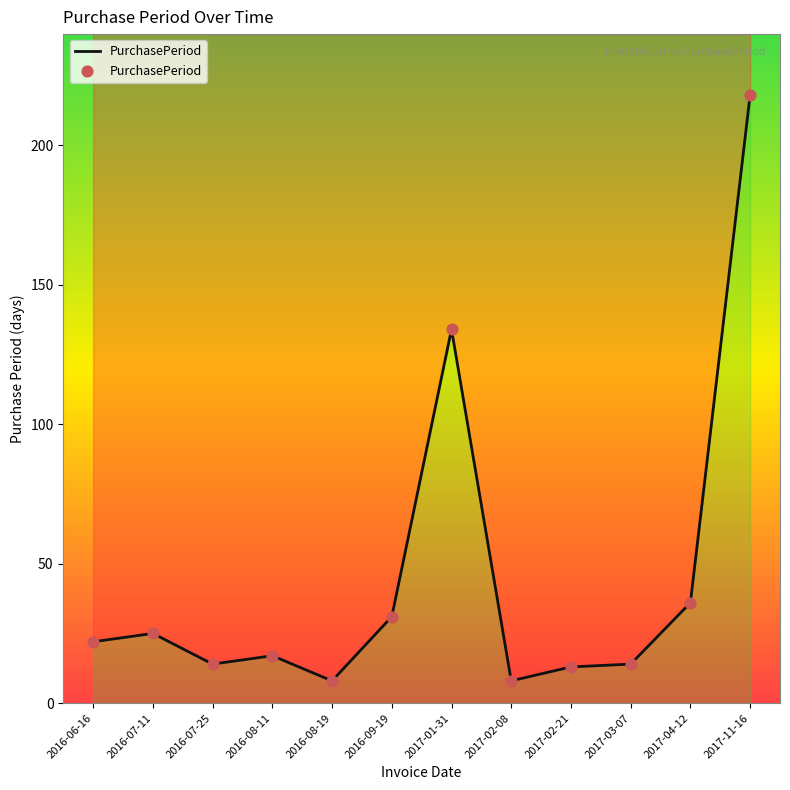

What is the change in value from 2017-02-21 to 2017-04-12?

+23